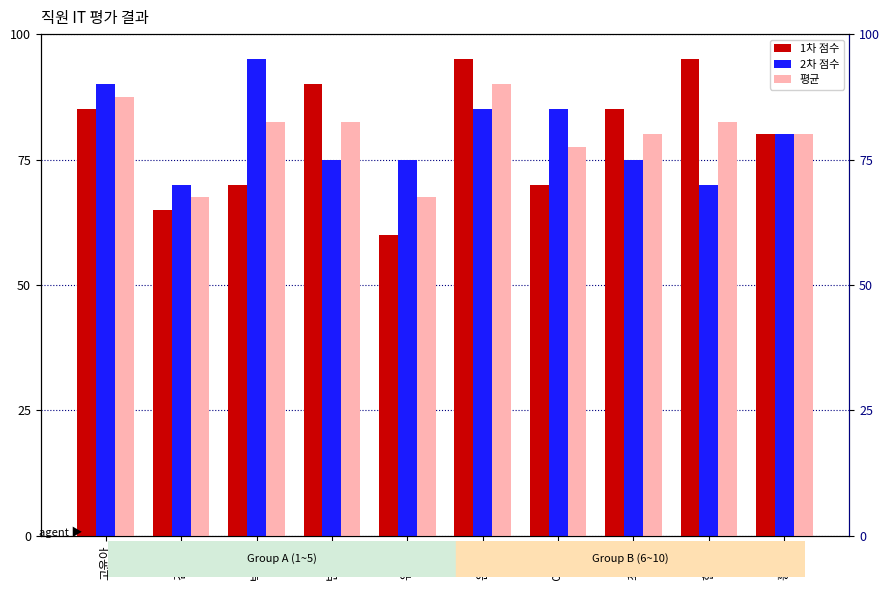

Reading right to left, transcribe all the data shown in this chart.

1차 점수: 홍영현=80.0	한세정=95.0	최성훈=85.0	이석태=70.0	은현오=95.0	유인화=60.0	변지원=90.0	박태원=70.0	김진석=65.0	고윤아=85.0
2차 점수: 홍영현=80.0	한세정=70.0	최성훈=75.0	이석태=85.0	은현오=85.0	유인화=75.0	변지원=75.0	박태원=95.0	김진석=70.0	고윤아=90.0
평균: 홍영현=80.0	한세정=82.5	최성훈=80.0	이석태=77.5	은현오=90.0	유인화=67.5	변지원=82.5	박태원=82.5	김진석=67.5	고윤아=87.5